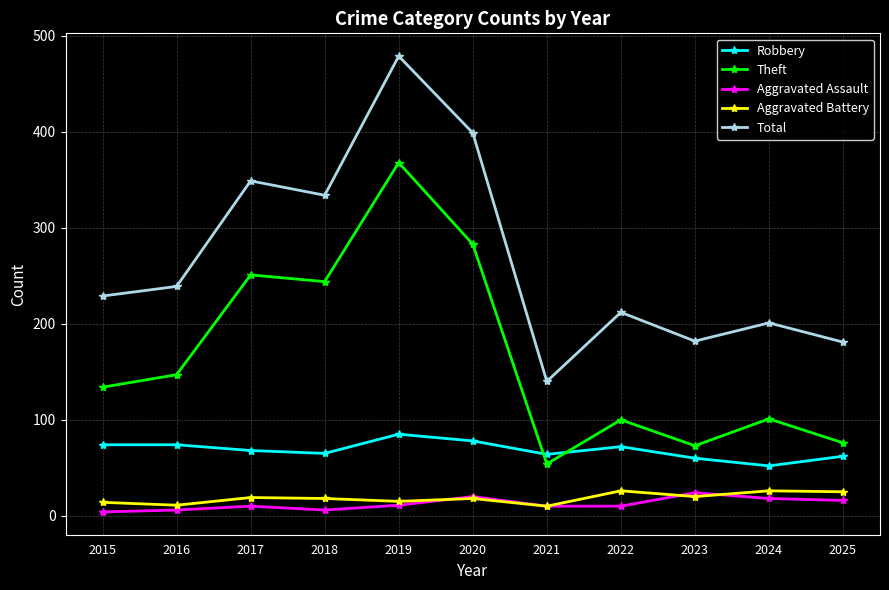

Is the value of Robbery at 2016 greater than the value of Aggravated Battery at 2022?

Yes